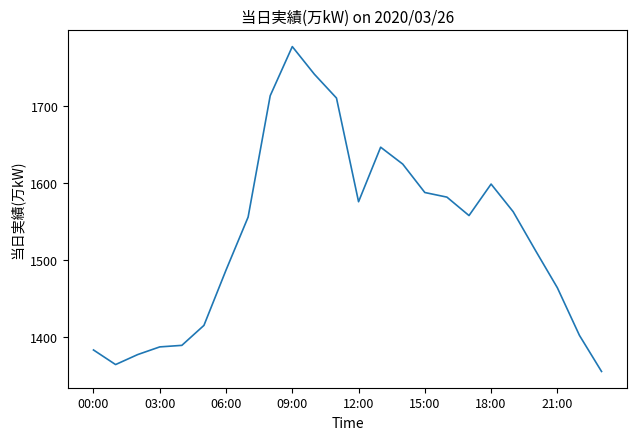

What is the greatest value displayed?

1778